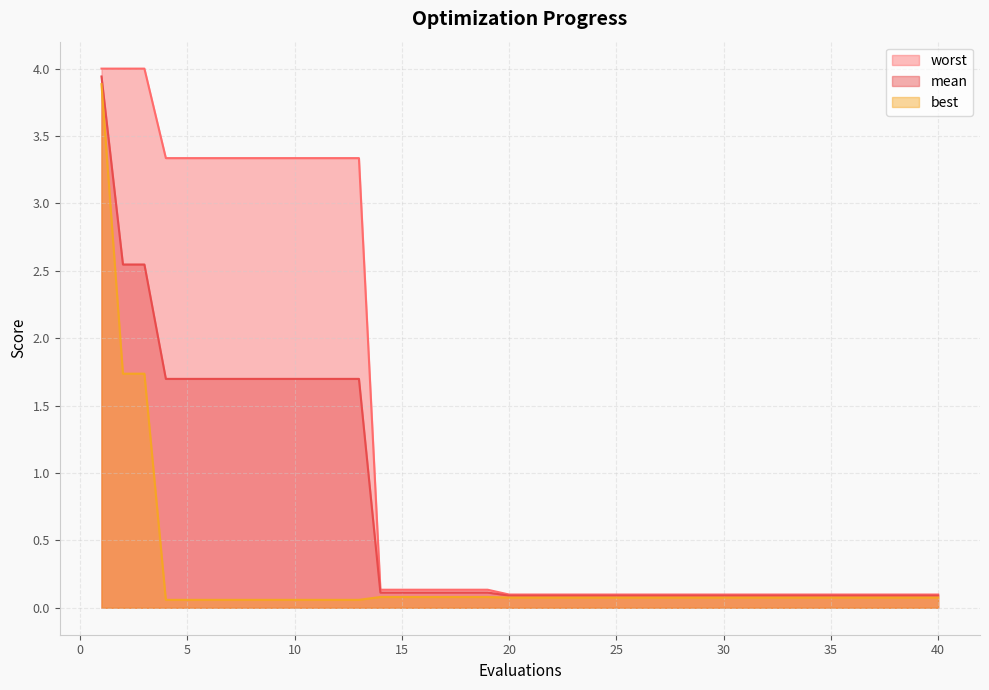

List the labels in order of mean value, largest first.

1, 2, 3, 4, 5, 6, 7, 8, 9, 10, 11, 12, 13, 14, 15, 16, 17, 18, 19, 20, 21, 22, 23, 24, 25, 26, 27, 28, 29, 30, 31, 32, 33, 34, 35, 36, 37, 38, 39, 40